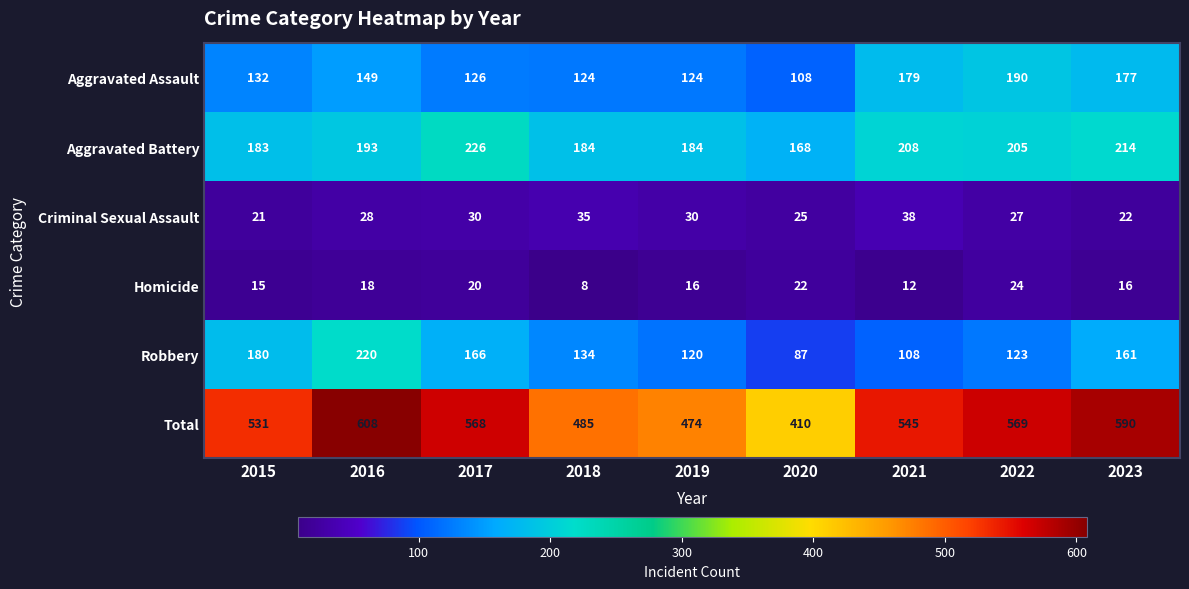

Between 2021 and 2023, which series saw the biggest shift?

Robbery